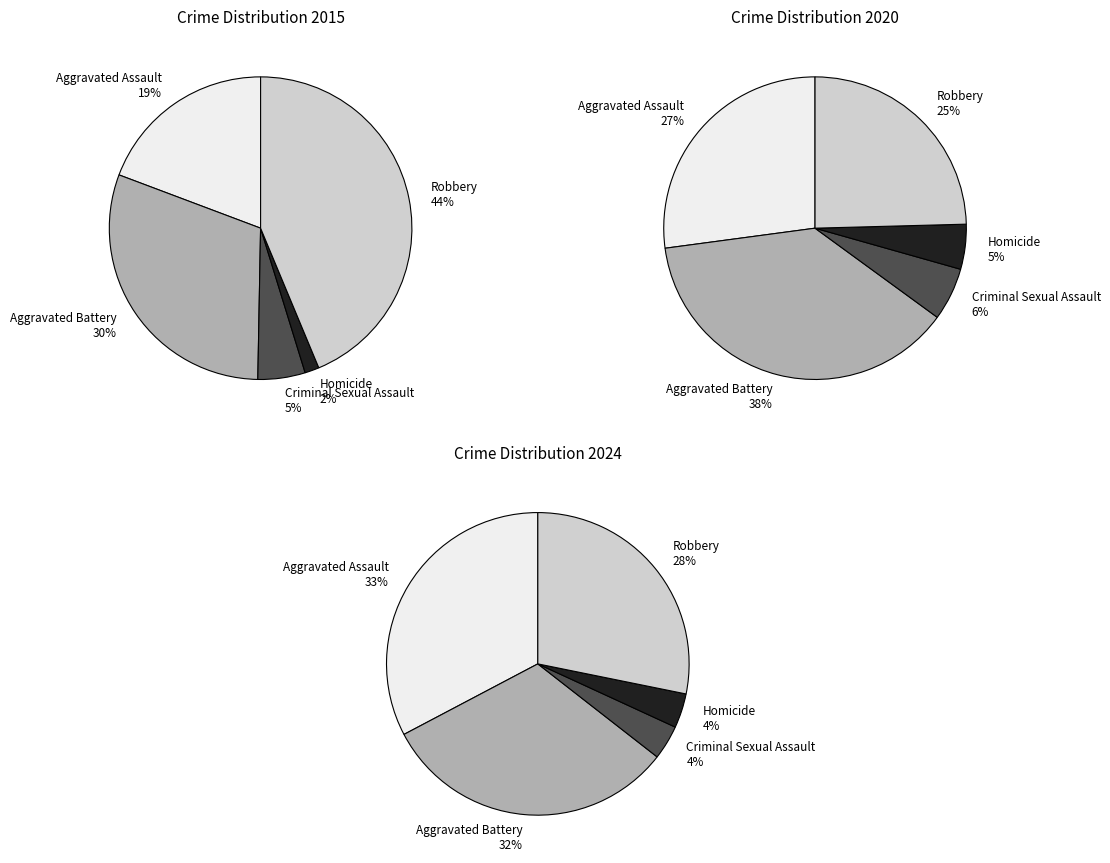

How many slices are in this pie chart?

5